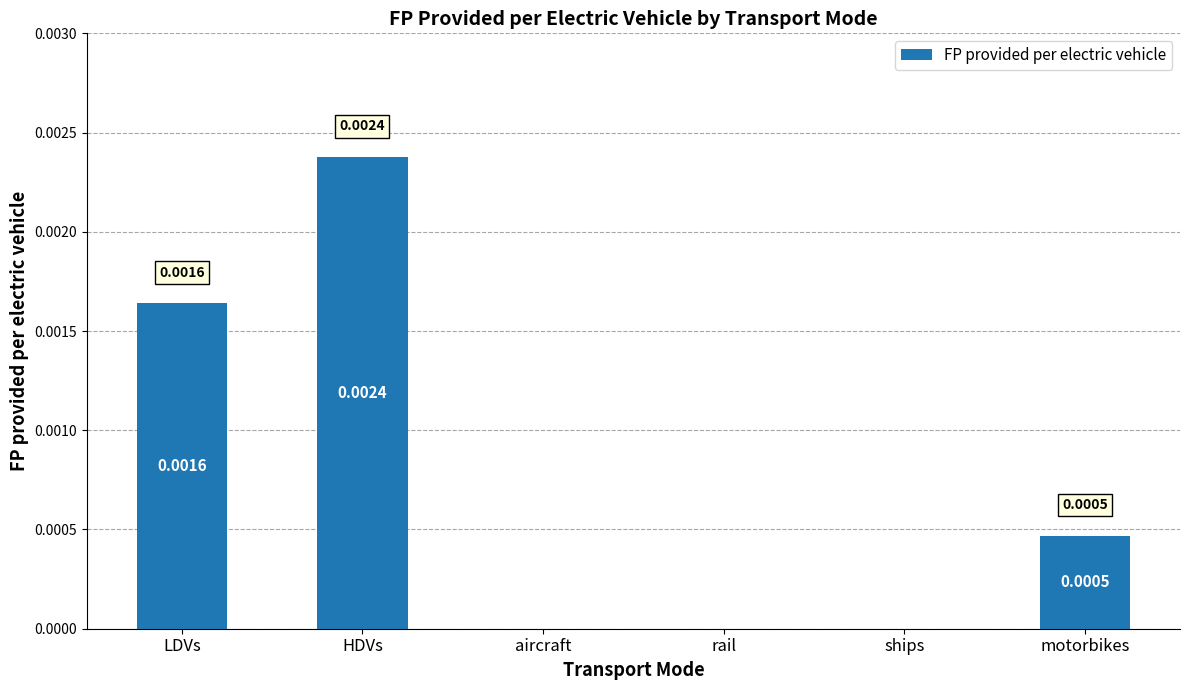

Between aircraft and HDVs, which is larger?

HDVs